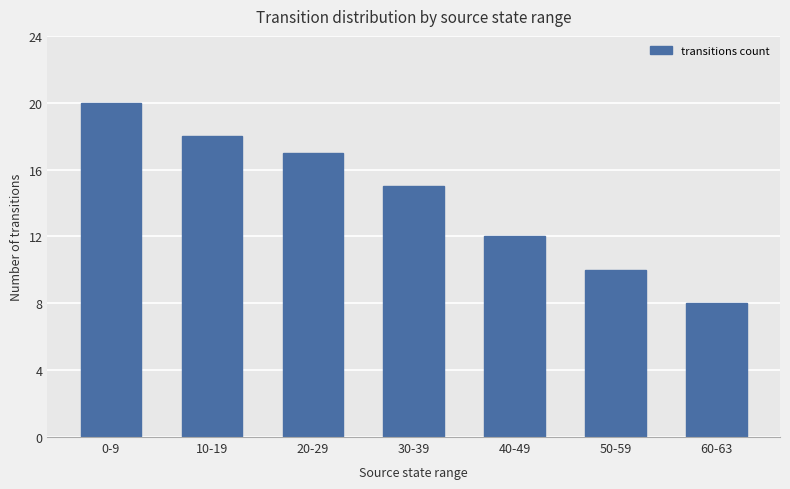

At which label does the data first exceed 15?

0-9